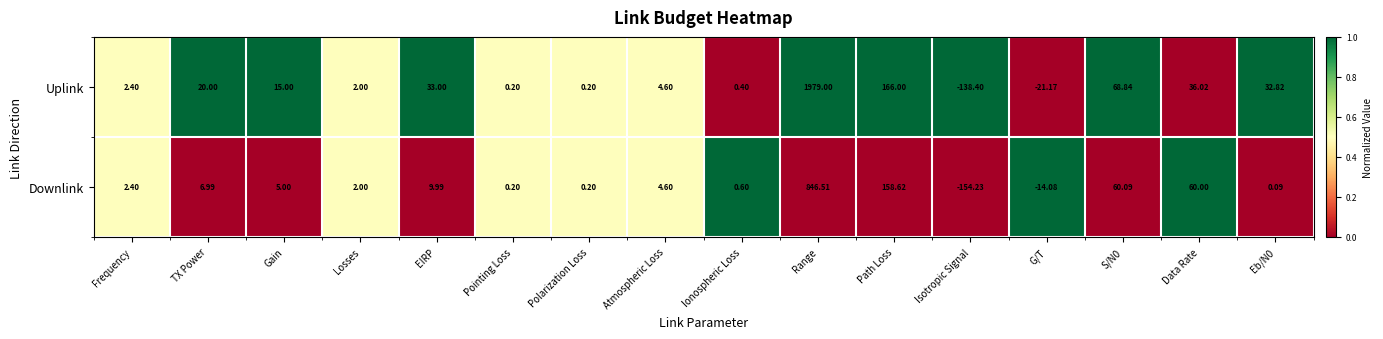

Where does the Downlink series first go above 4?

TX Power